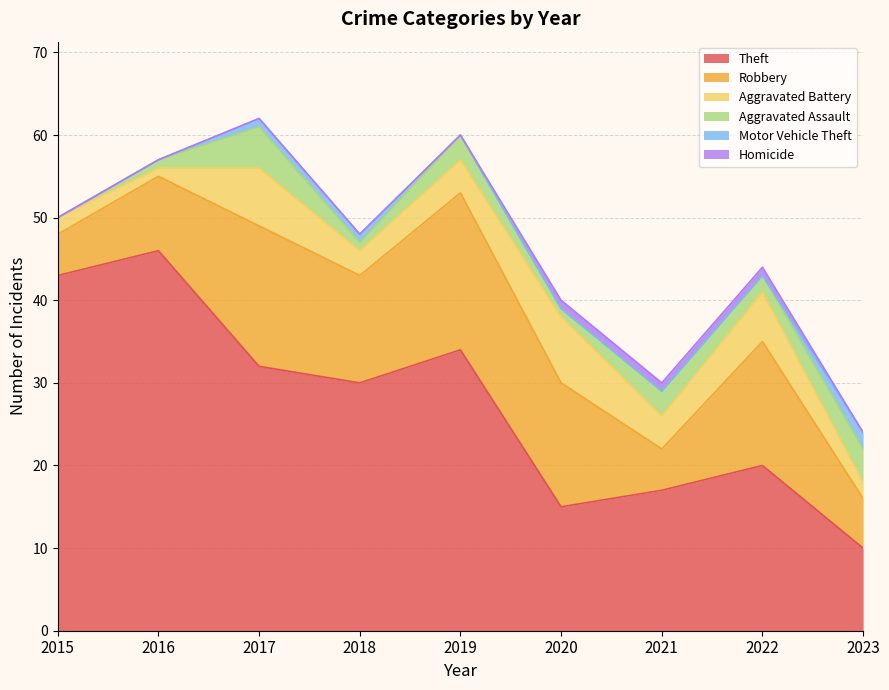

What is the total value across all series at 2023?

24